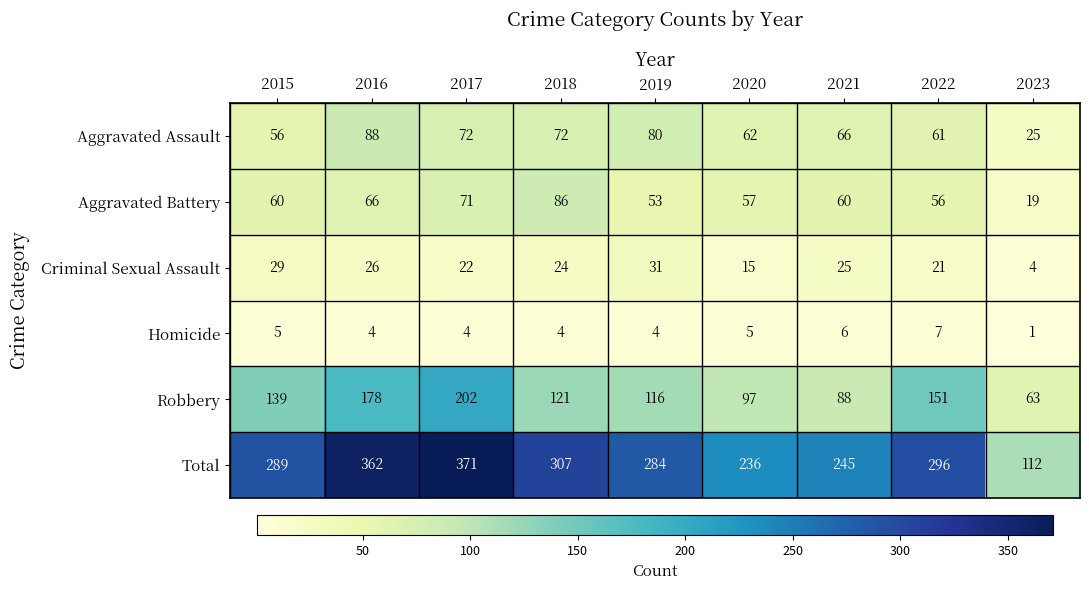

Count the number of categories in the chart.

9